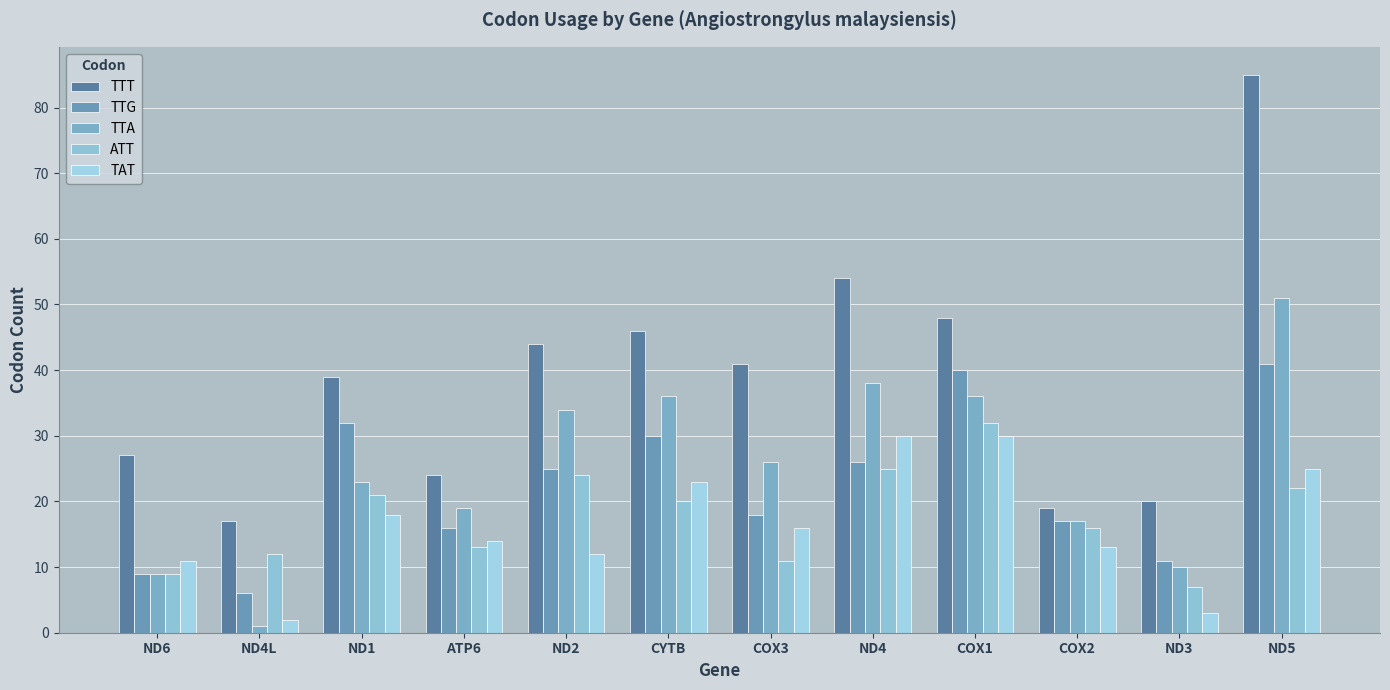

Reading right to left, list all the values displayed in this chart.

TTT: ND5=85	ND3=20	COX2=19	COX1=48	ND4=54	COX3=41	CYTB=46	ND2=44	ATP6=24	ND1=39	ND4L=17	ND6=27
TTG: ND5=41	ND3=11	COX2=17	COX1=40	ND4=26	COX3=18	CYTB=30	ND2=25	ATP6=16	ND1=32	ND4L=6	ND6=9
TTA: ND5=51	ND3=10	COX2=17	COX1=36	ND4=38	COX3=26	CYTB=36	ND2=34	ATP6=19	ND1=23	ND4L=1	ND6=9
ATT: ND5=22	ND3=7	COX2=16	COX1=32	ND4=25	COX3=11	CYTB=20	ND2=24	ATP6=13	ND1=21	ND4L=12	ND6=9
TAT: ND5=25	ND3=3	COX2=13	COX1=30	ND4=30	COX3=16	CYTB=23	ND2=12	ATP6=14	ND1=18	ND4L=2	ND6=11